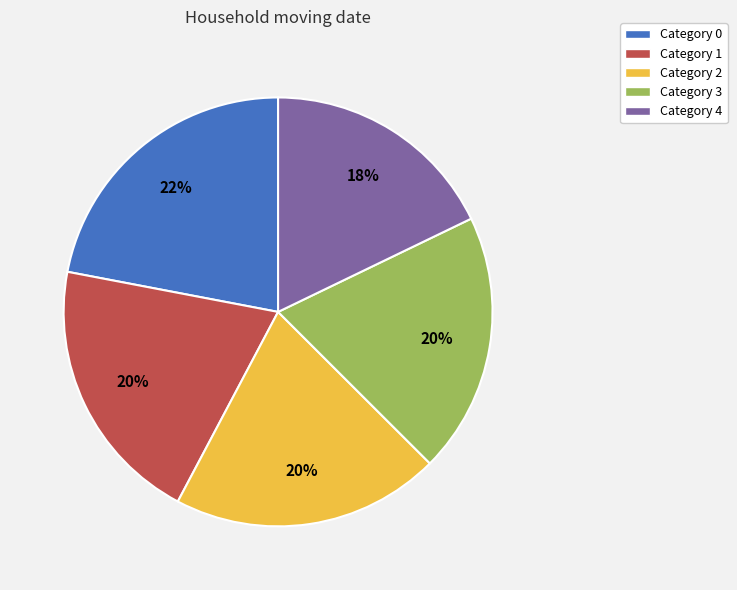

Does any single category account for the majority?

No